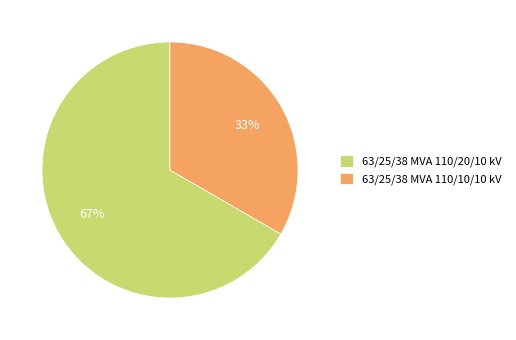

What is the ratio of the value at 63/25/38 MVA 110/10/10 kV to the value at 63/25/38 MVA 110/20/10 kV?

0.5